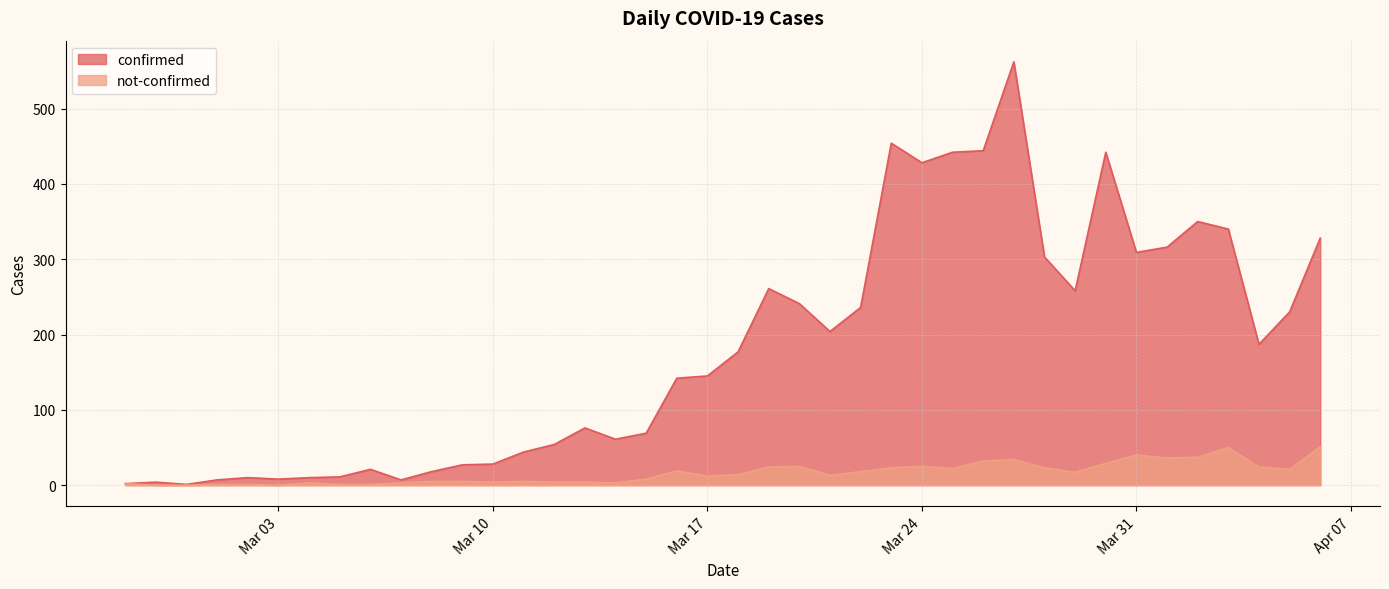

Where is confirmed nearest to the value 281?

2020-03-19